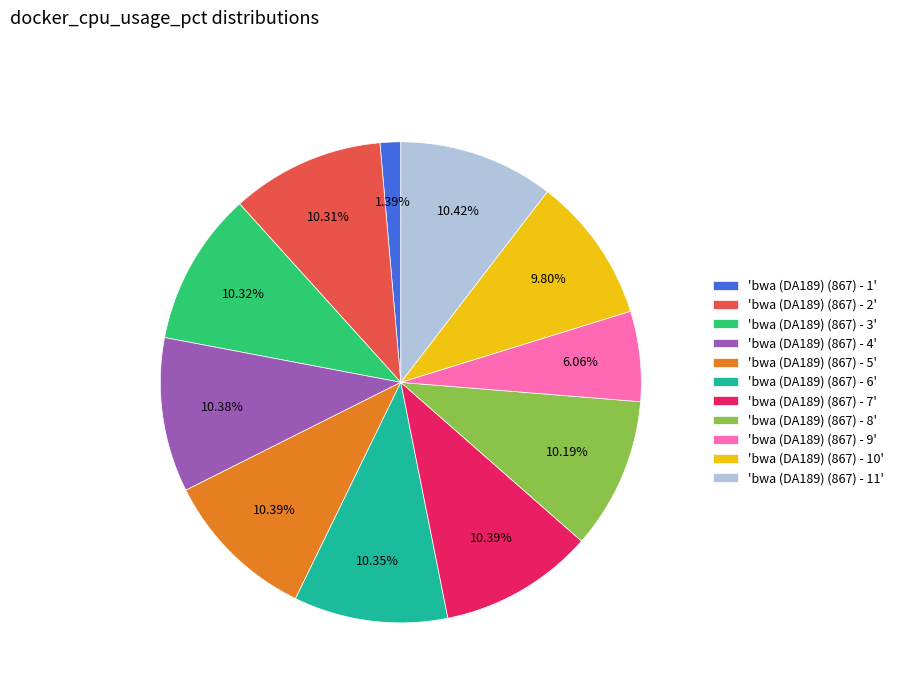

Which has a higher value, 'bwa (DA189) (867) - 9' or 'bwa (DA189) (867) - 1'?

'bwa (DA189) (867) - 9'